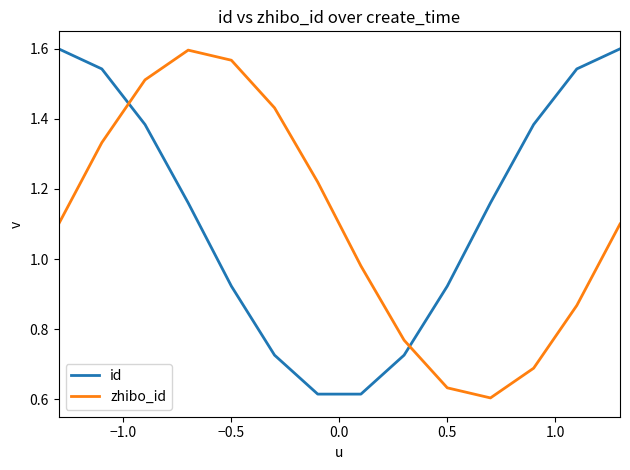

How many intersections are there between zhibo_id and id?

2